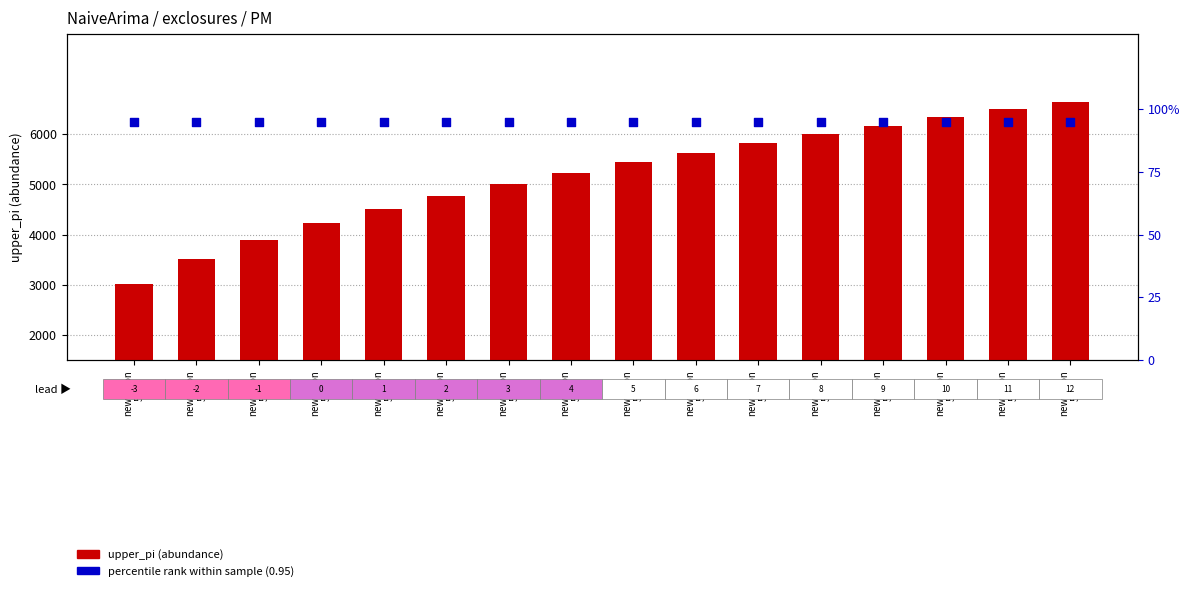

Which series has the largest total across all categories?

upper_pi